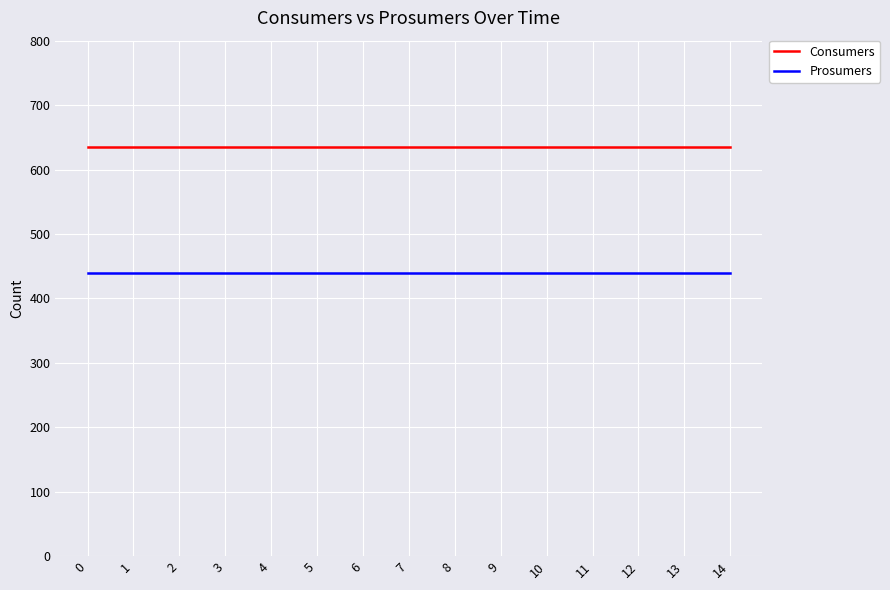

True or false: Prosumers and Consumers cross at least once.

False